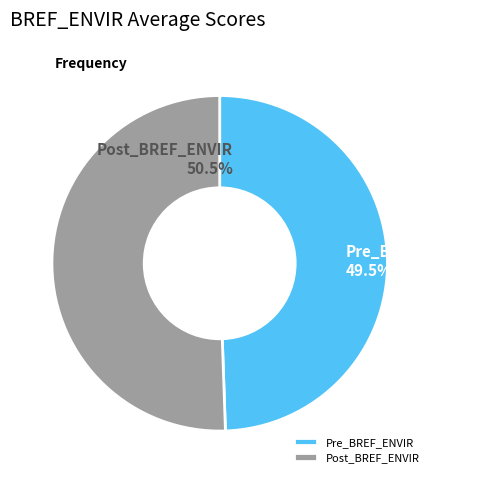

Count the number of slices in the pie.

2